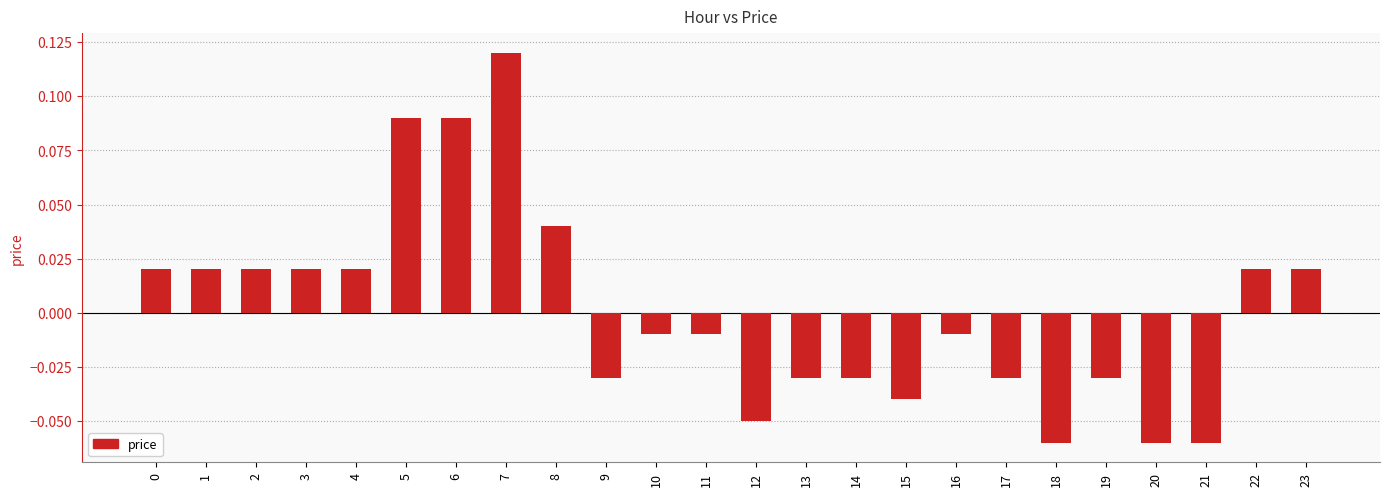

Between 6 and 22, which is larger?

6